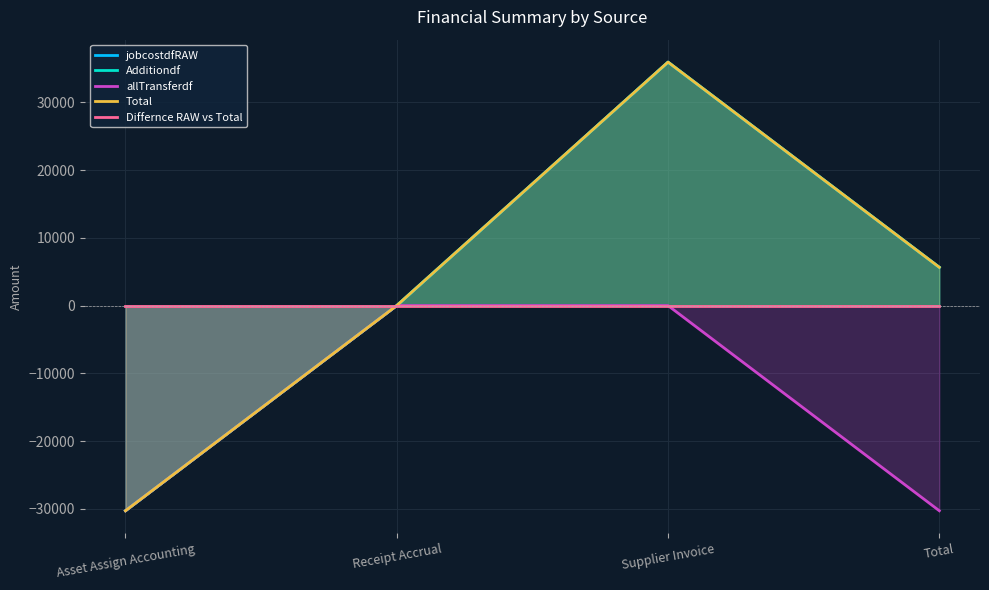

At how many categories does at least one series exceed 12032?

1